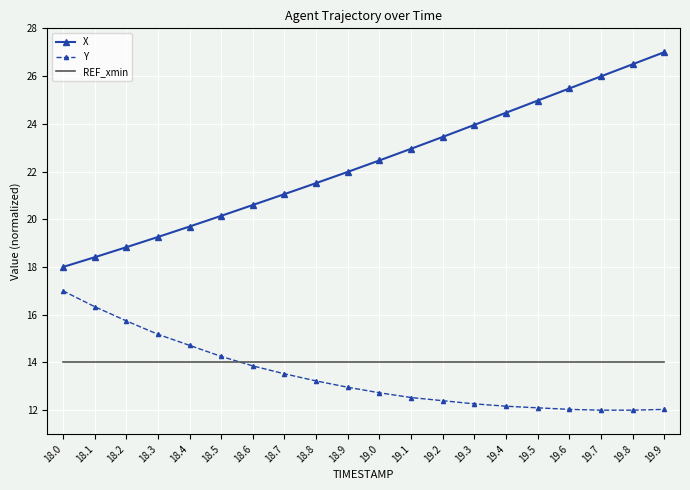

What is the smallest value displayed?

12.0